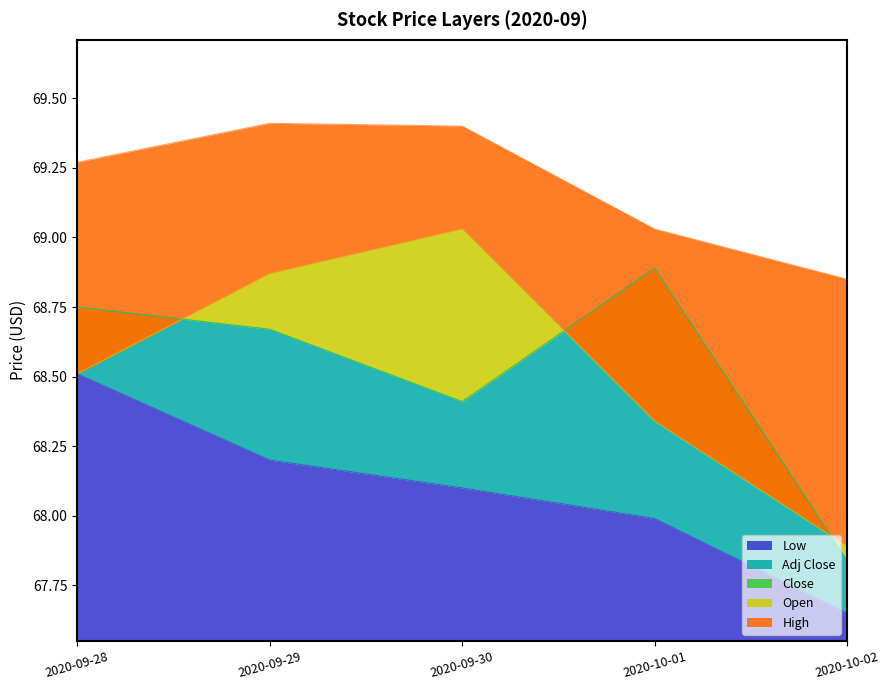

How many lines are shown in the chart?

5